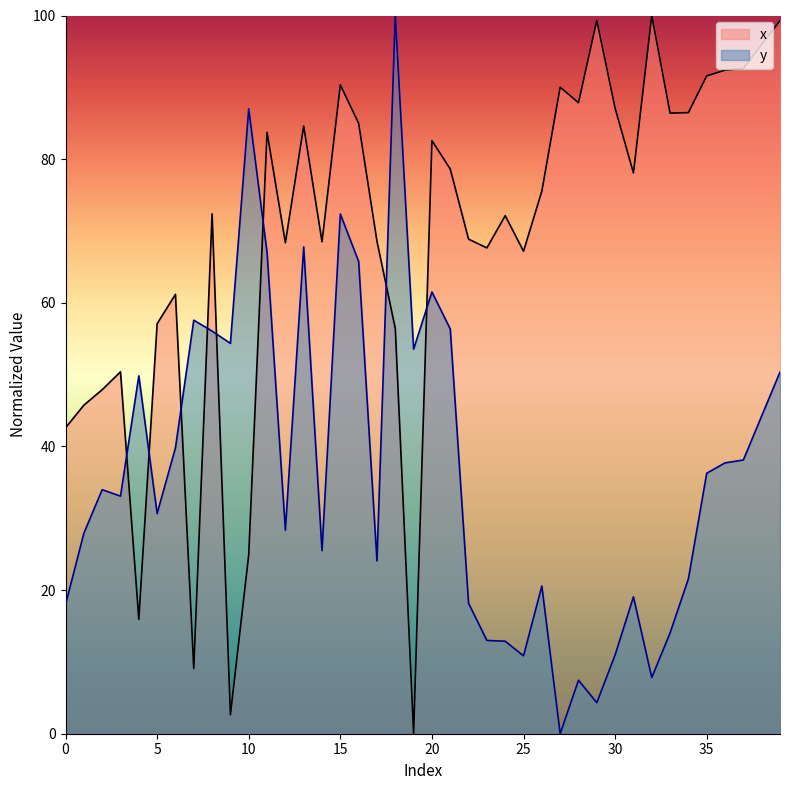

Which series has the largest total across all categories?

x